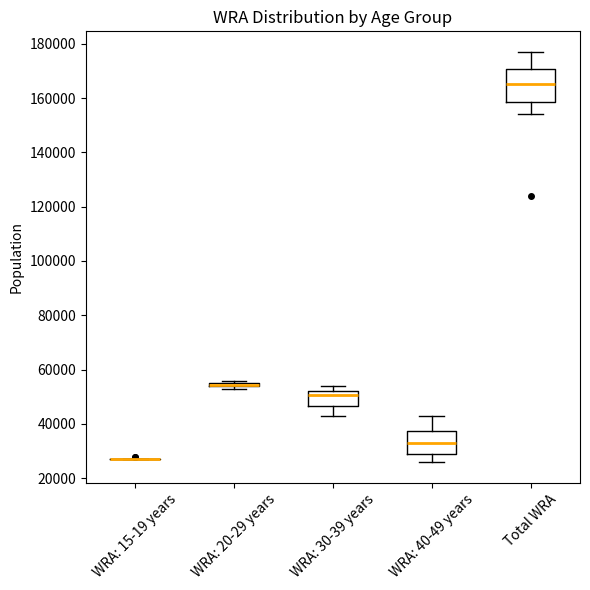

Which box is the tallest, from its lower edge to its upper edge?

Total WRA